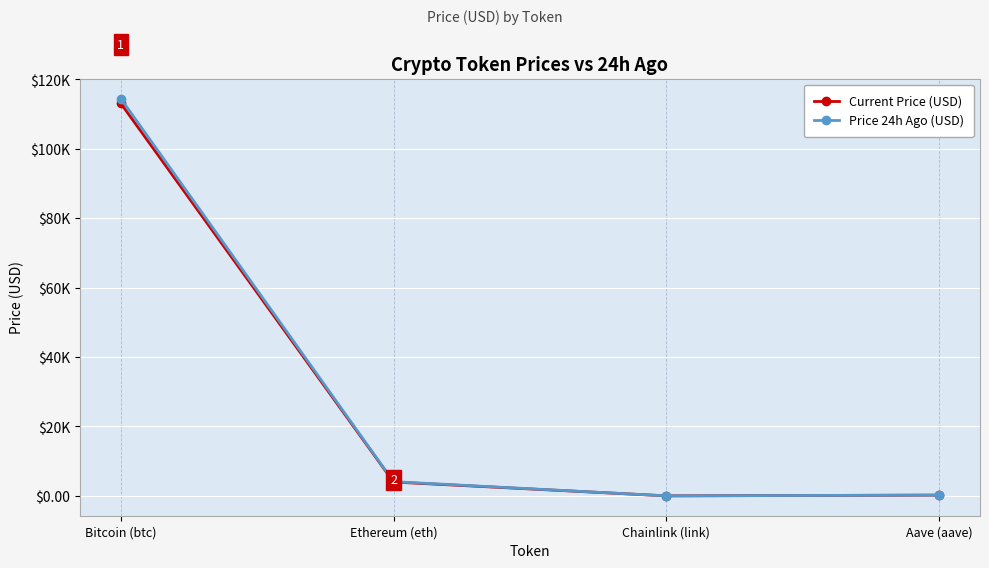

What are all the series names shown in the legend?

Current Price (USD), Price 24h Ago (USD)